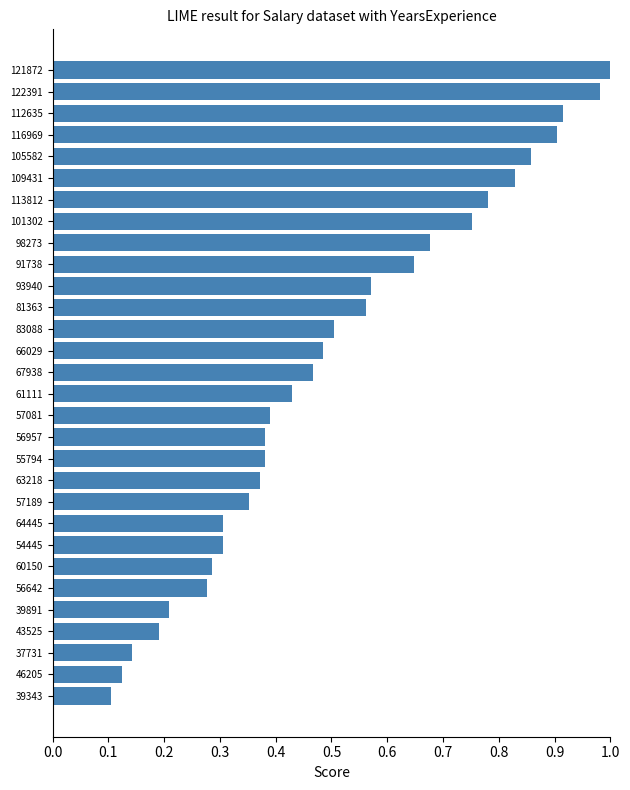

At which category does the chart reach its minimum across all series?

39343